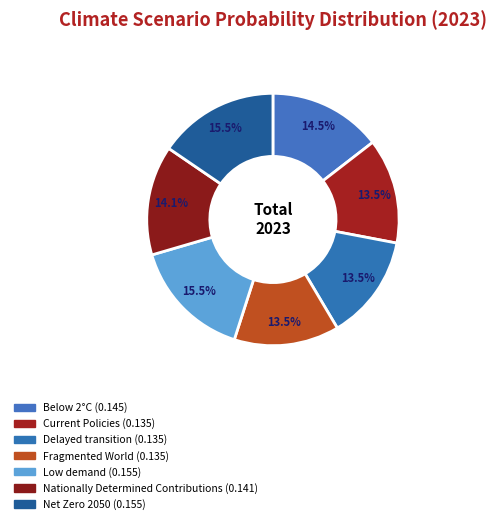

Is Low demand the majority of the pie?

No